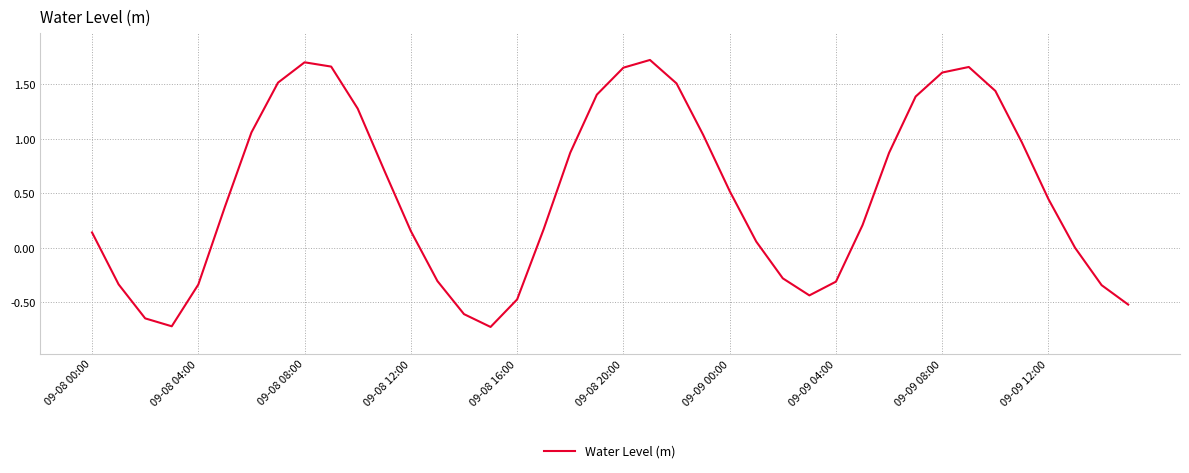

What is the label of the 16th point from the left?

15